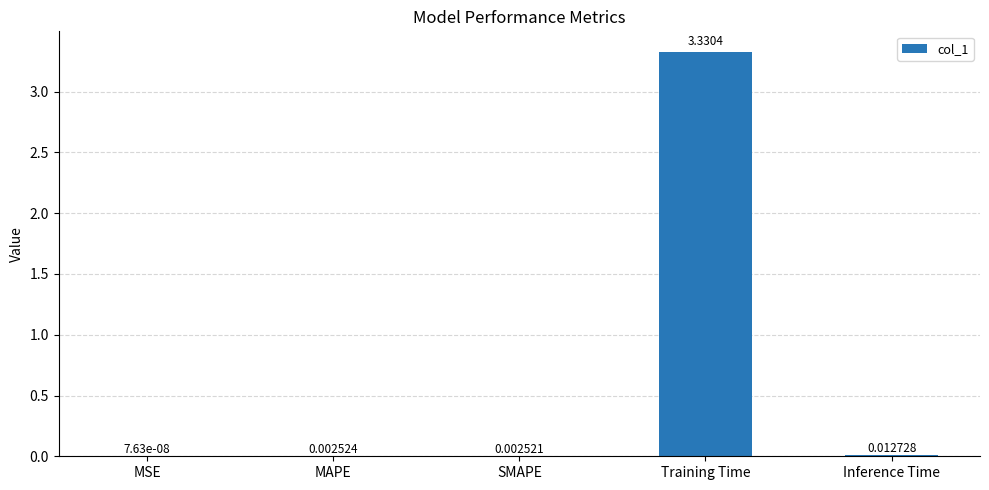

What is the change in value from SMAPE to Training Time?

+3.3